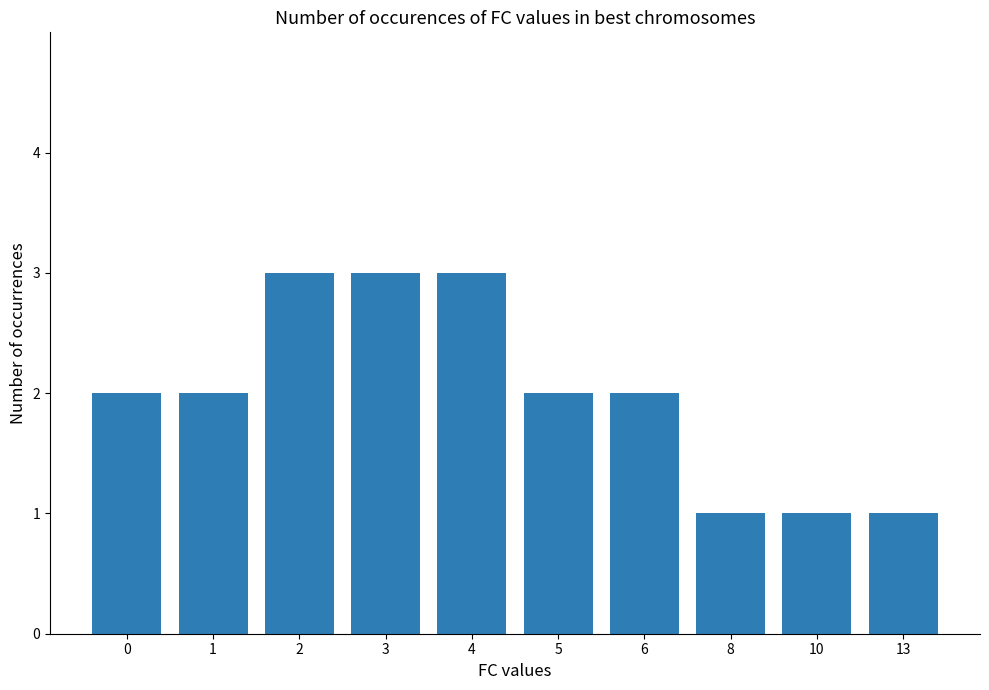

What is the sum of the values at 5 and 13?

3